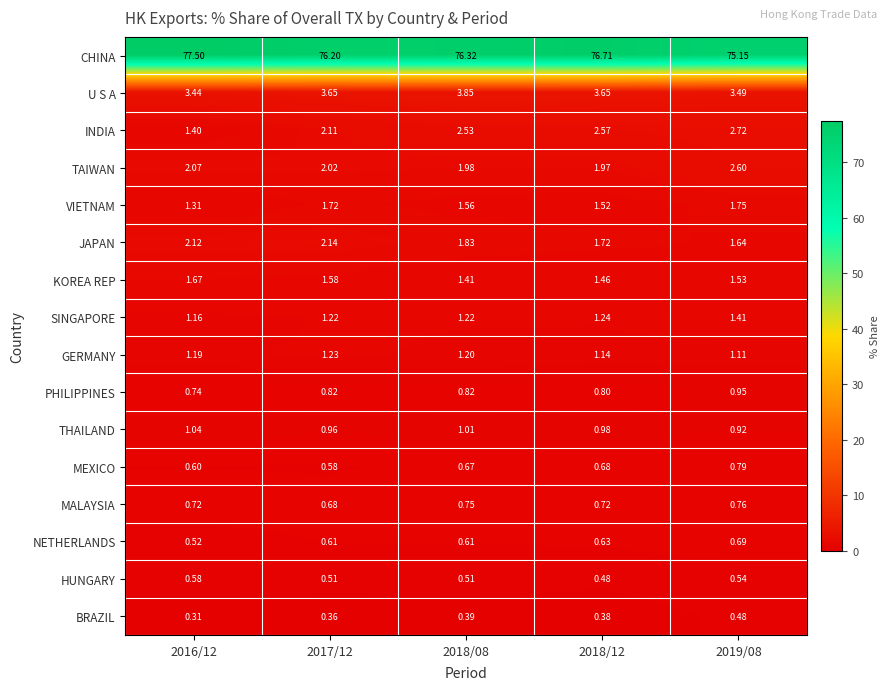

At which category does the chart reach its peak across all series?

2016/12